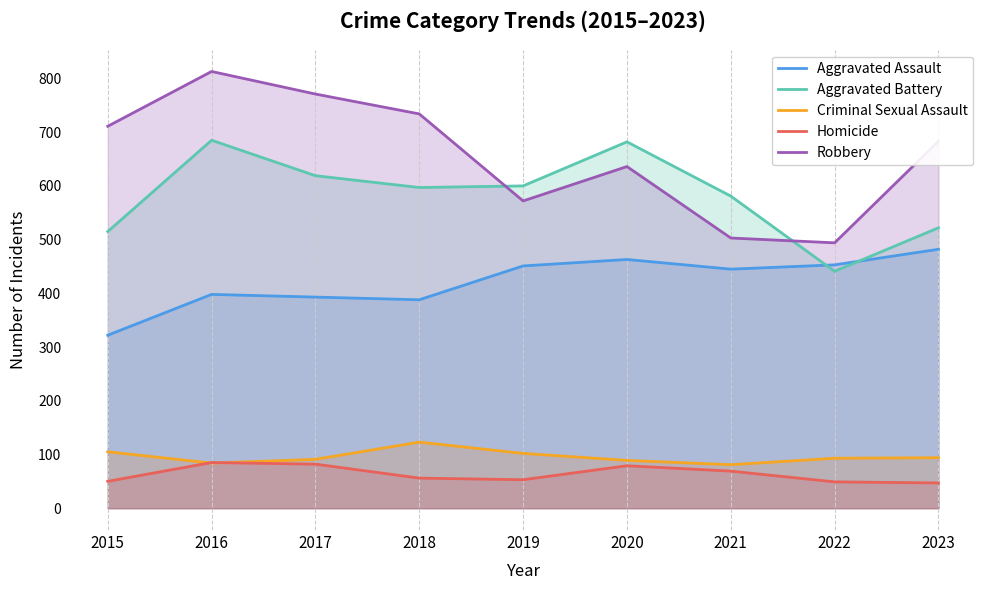

How many lines are shown in the chart?

5